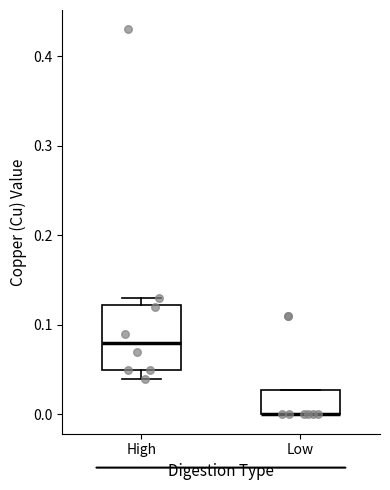

Where is the lower edge of the box for High on the y-axis? The values are not printed on the chart, so give them approximately, as read against the axis.

0.05